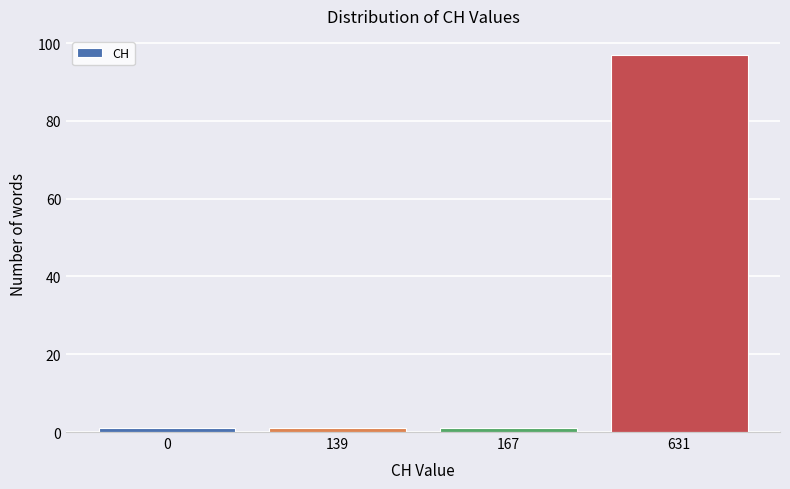

Reading right to left, extract all data points from this chart.

631=97	167=1	139=1	0=1